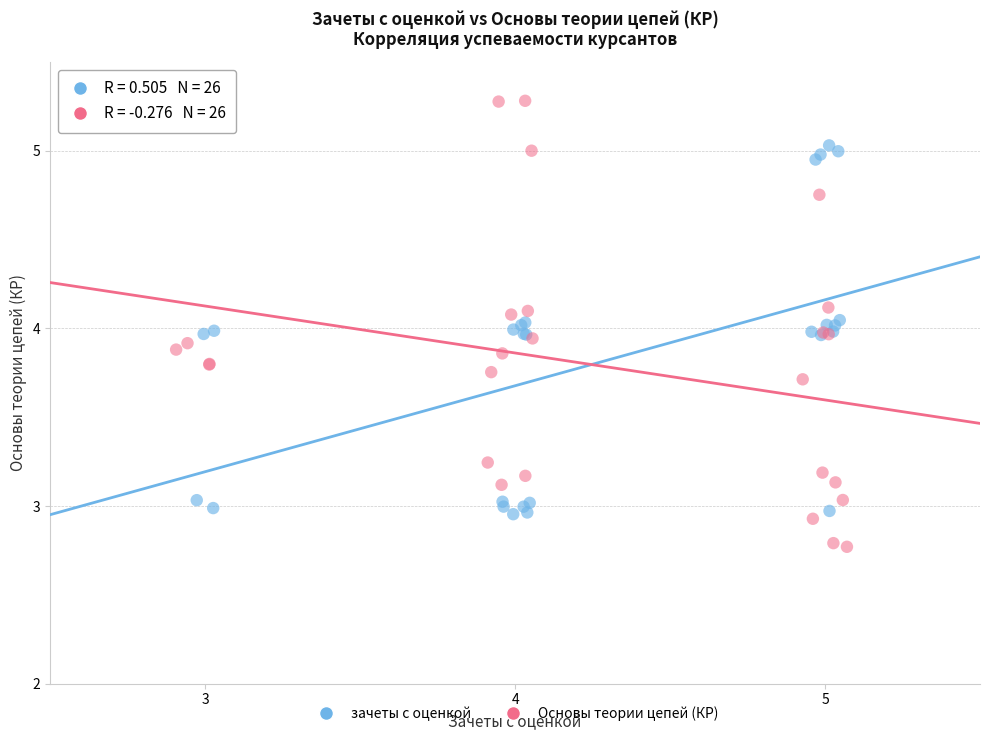

Which series has the widest spread of Y values?

Основы теории цепей (КР)